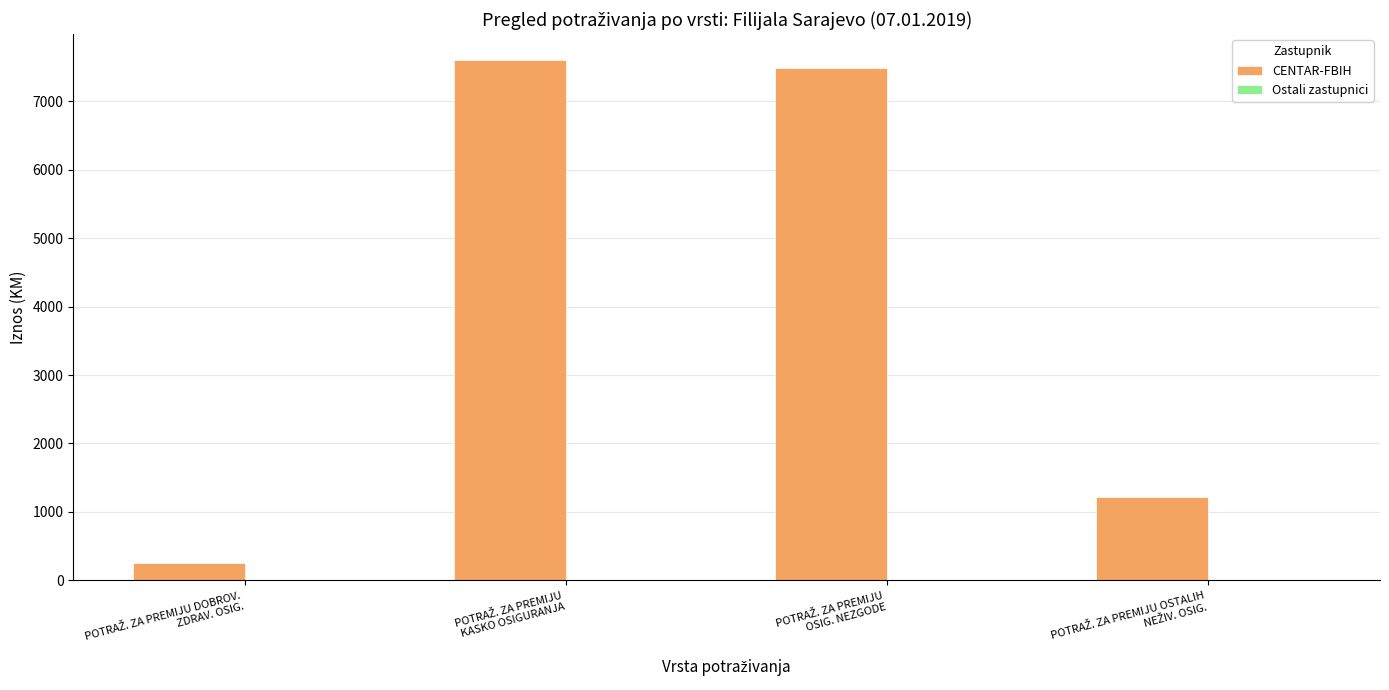

Reading right to left, transcribe all the data shown in this chart.

CENTAR-FBIH: 1219.7	7483.8	7600.2	246.9
Ostali zastupnici: 0.0	9.0	0.0	0.0